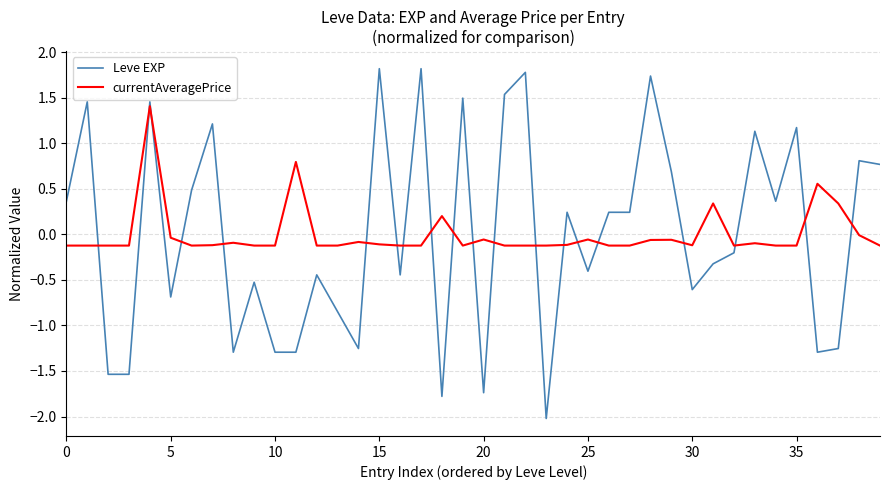

List the series in order of their peak value, highest first.

Leve EXP, currentAveragePrice